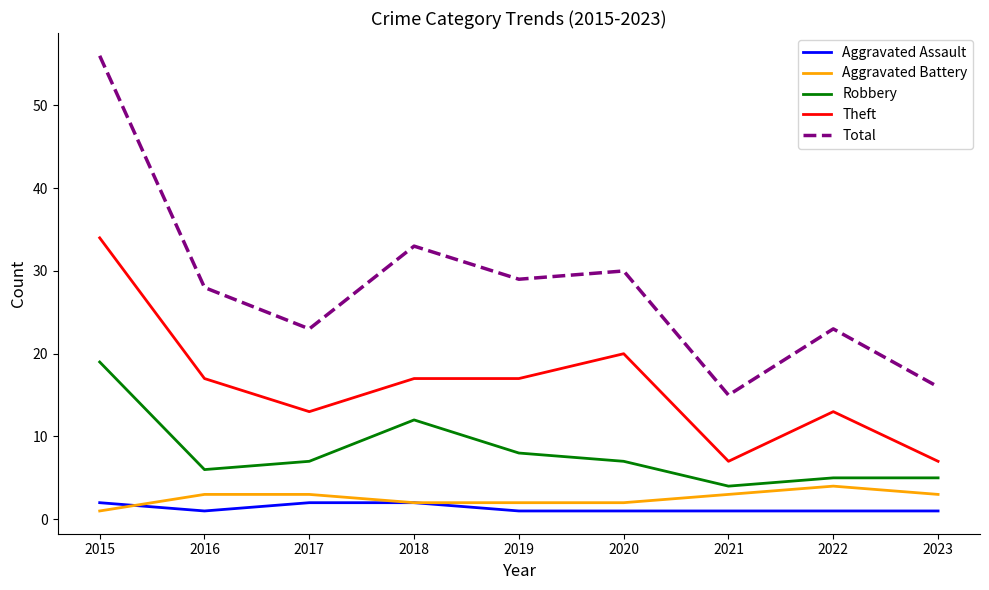

Between 2015 and 2018, which series saw the biggest shift?

Total